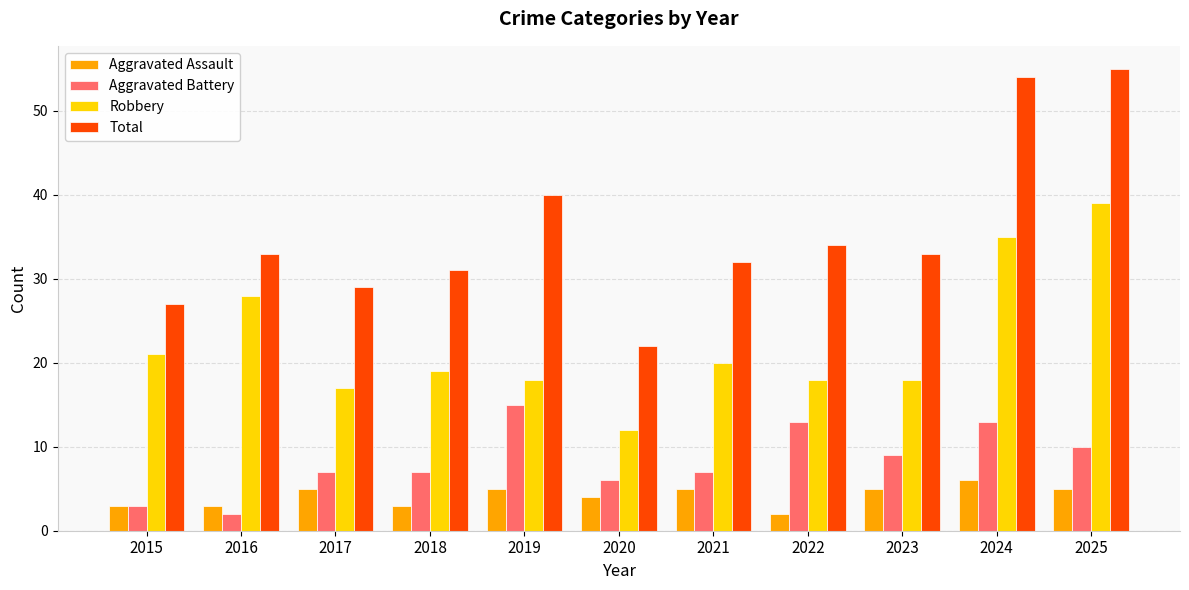

What is the sum of all Total values?

390